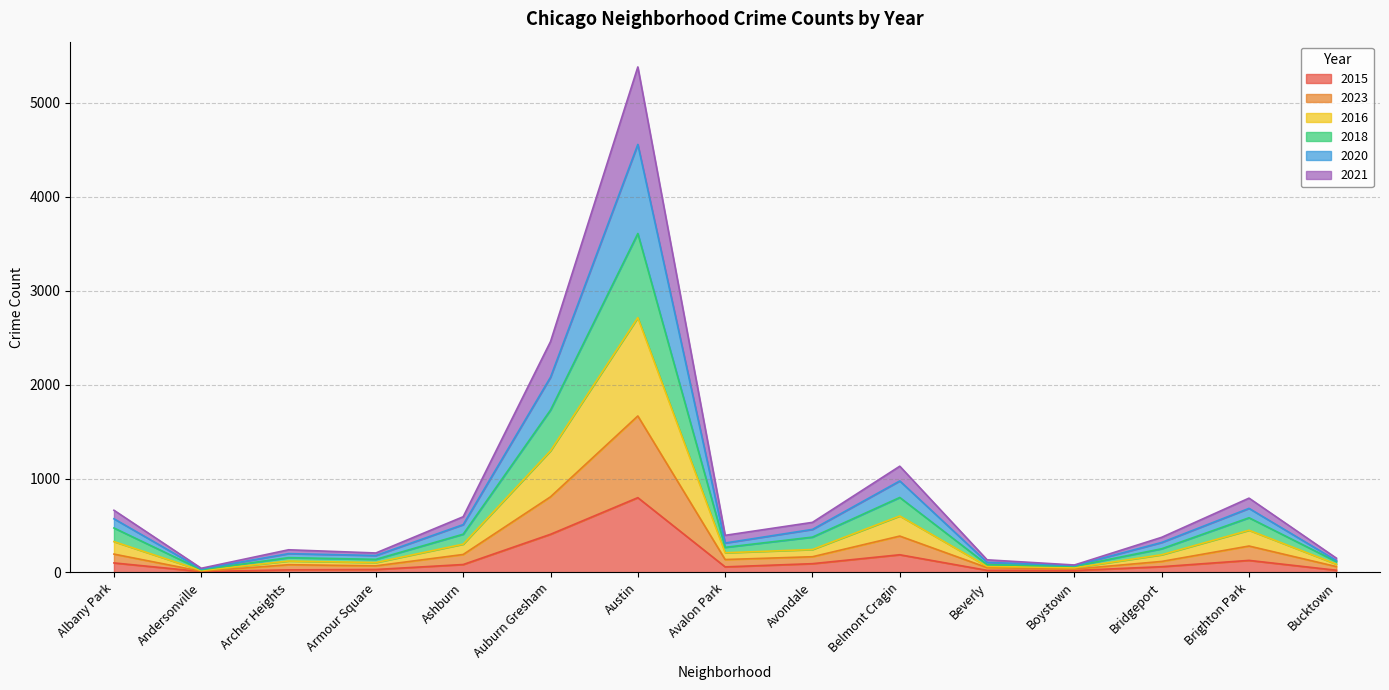

At which category is the sum across all series the highest?

Austin